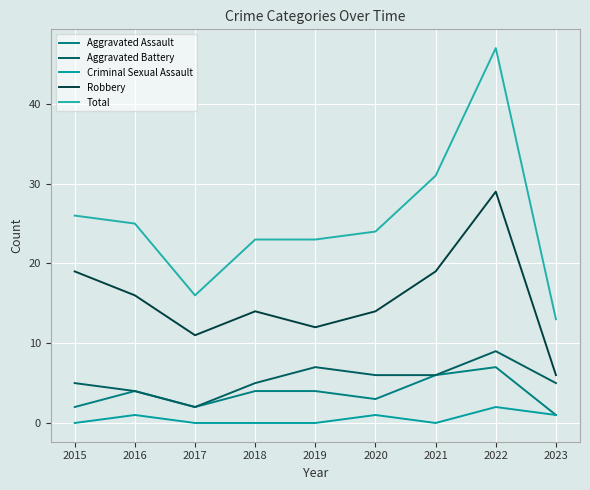

Does the chart have visible grid lines?

Yes